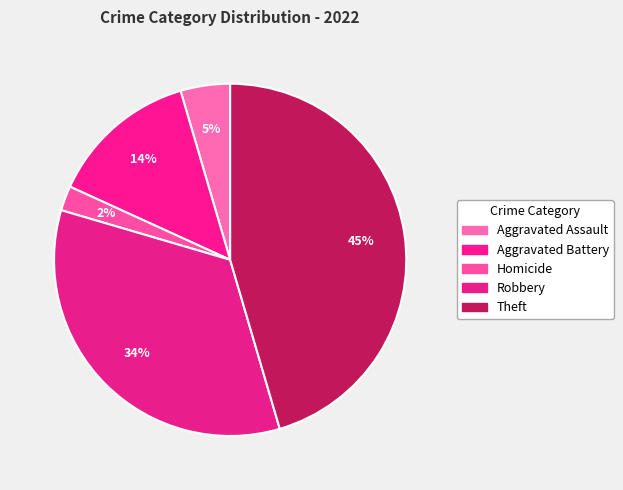

How many segments does this pie chart have?

5